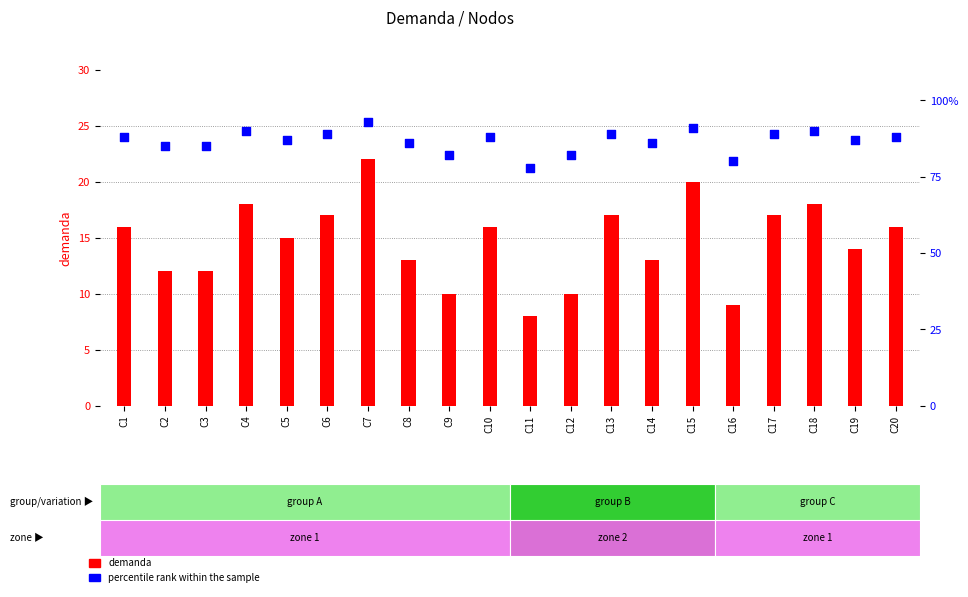

At which category is the sum across all series the highest?

C7